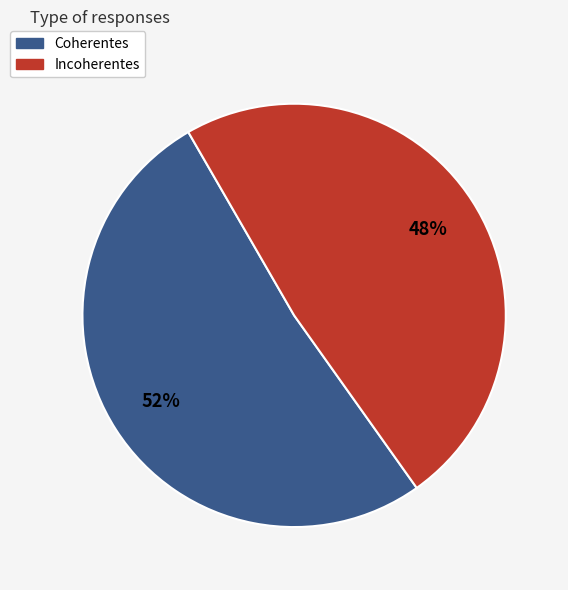

Does Coherentes account for over 50% of the chart?

Yes